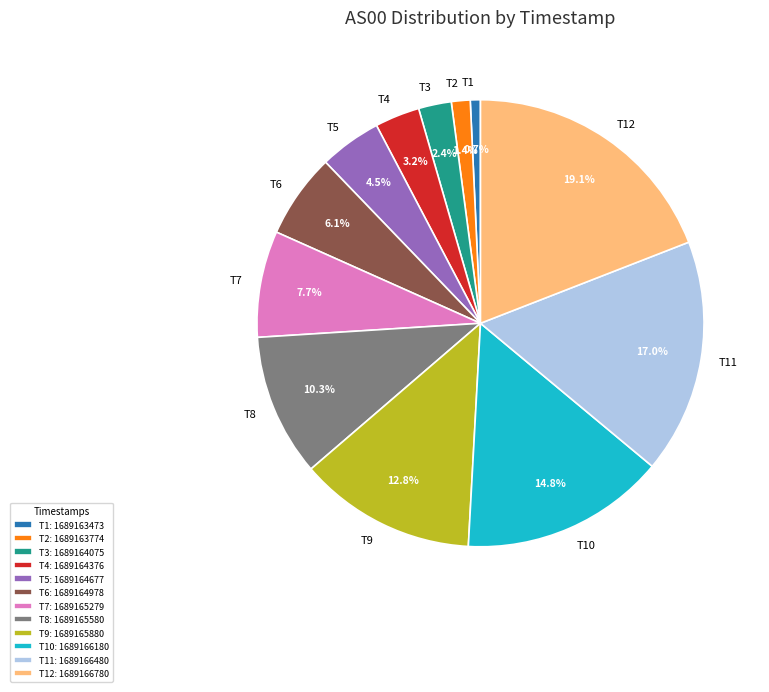

What is the largest slice in the pie chart?

T12: 1689166780